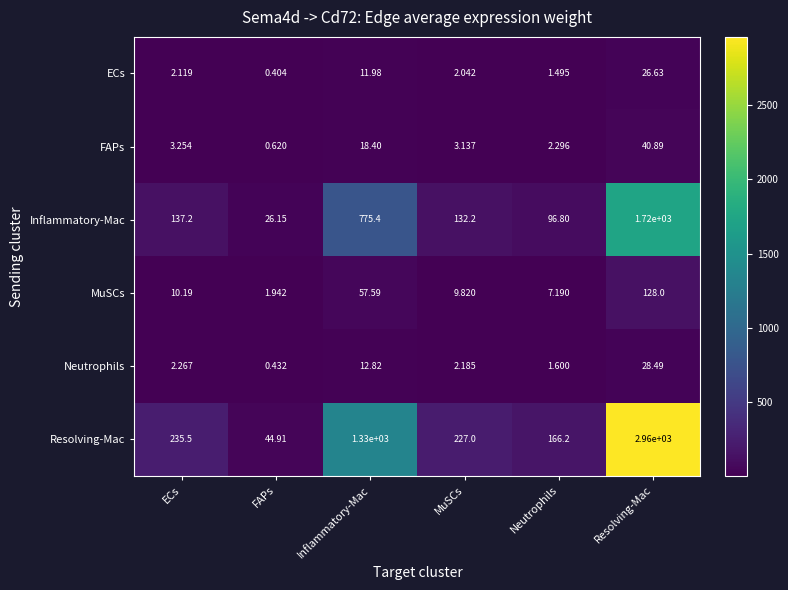

Between MuSCs and Neutrophils, which series saw the biggest shift?

Resolving-Mac